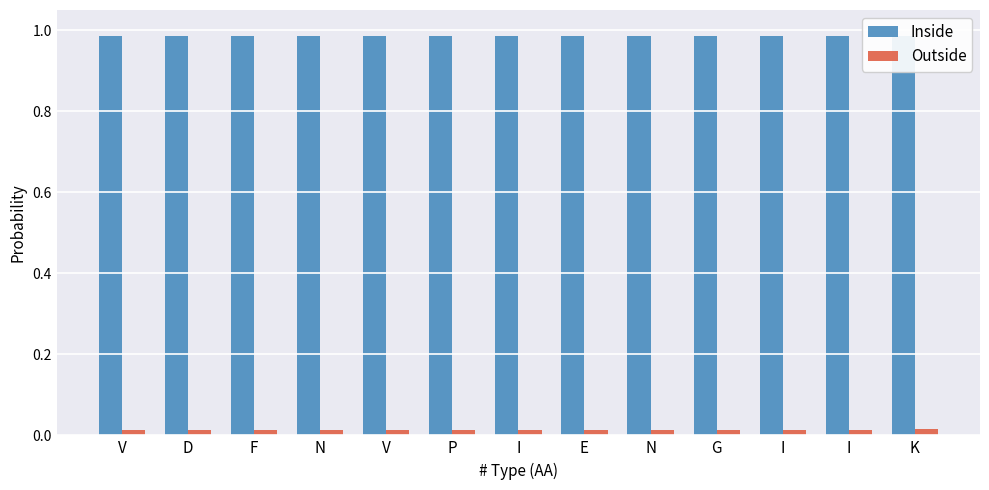

What are all the series names shown in the legend?

Inside, Outside